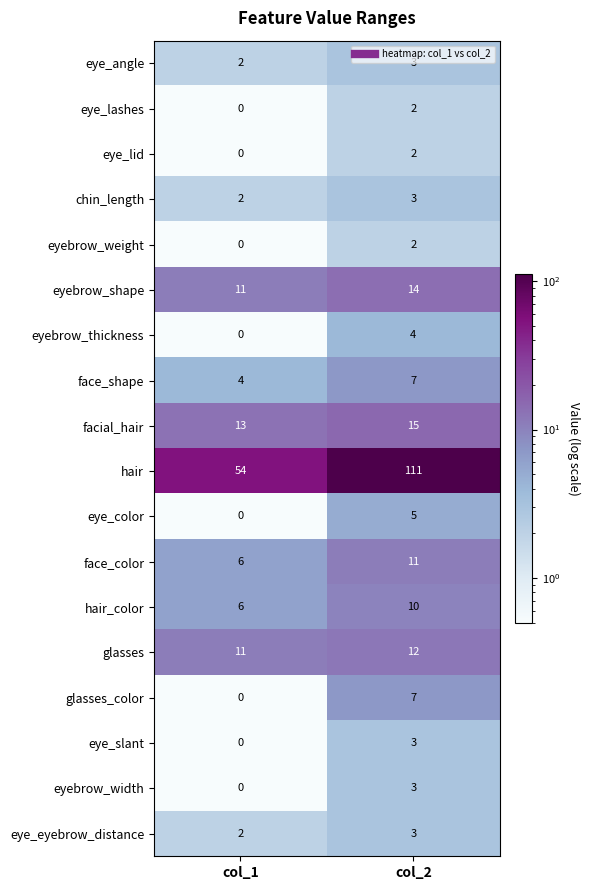

The face_shape series shows 4 at col_1. True or false?

True